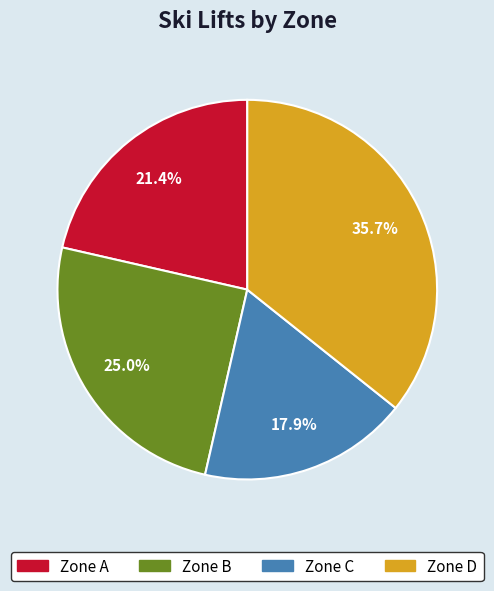

To the nearest percent, what is the difference between the largest and smallest slice percentages?

18%